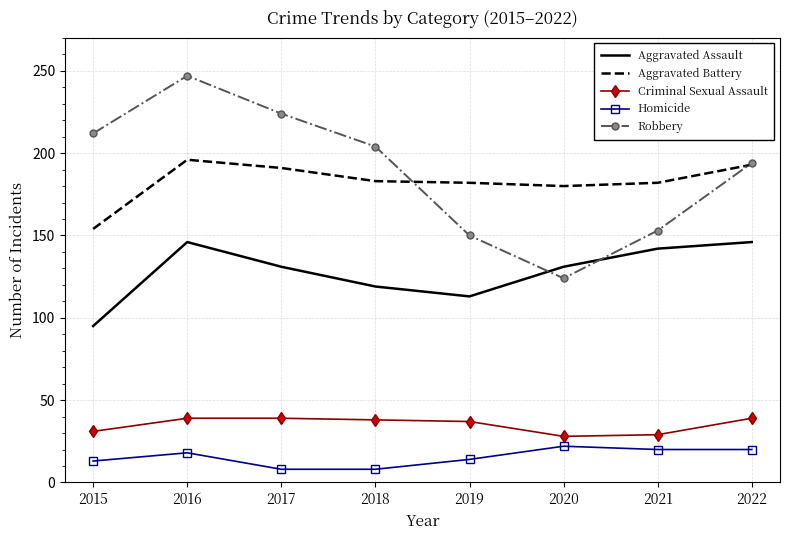

Which series has the largest range (max minus min)?

Robbery